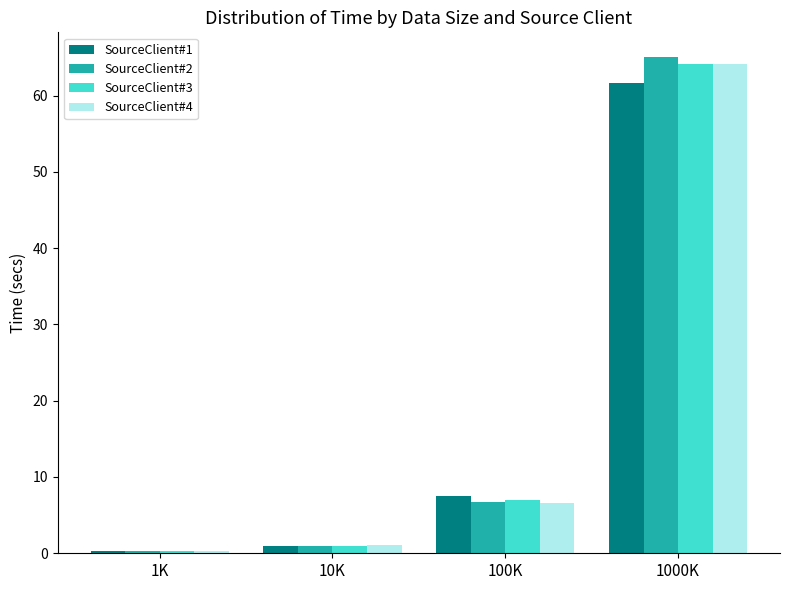

What is the smallest value displayed?

0.2